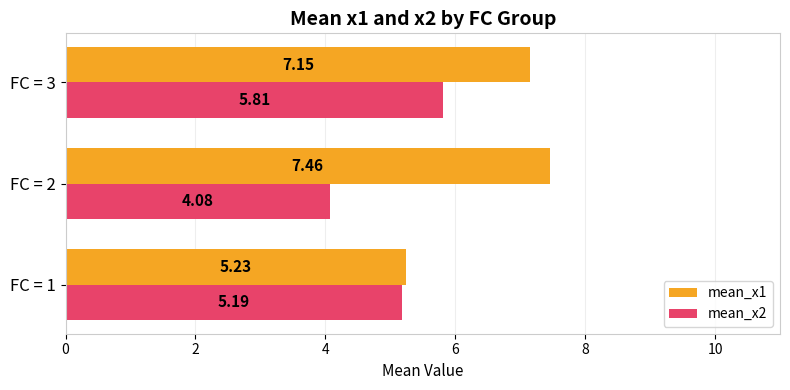

What is the sum of the mean_x1 values at FC = 3 and FC = 2?

14.6